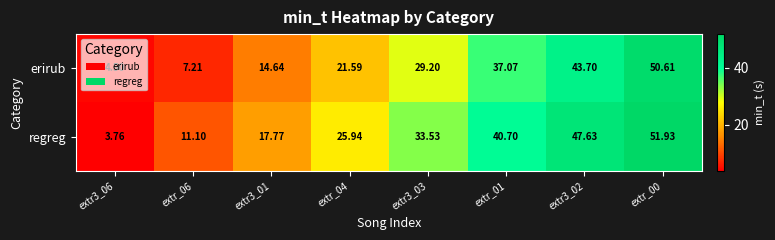

Rank the series by their maximum value, from highest to lowest.

regreg, erirub